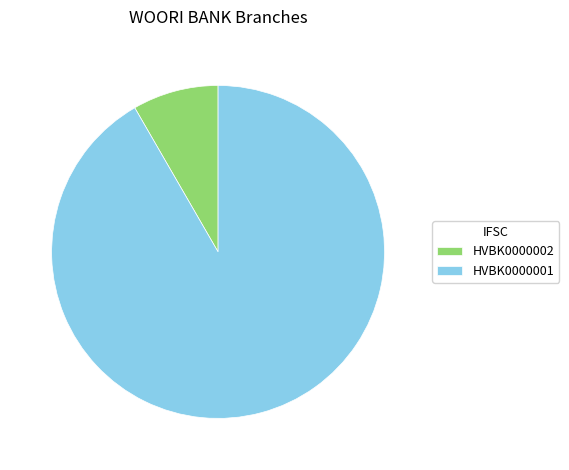

How many slices are in this pie chart?

2